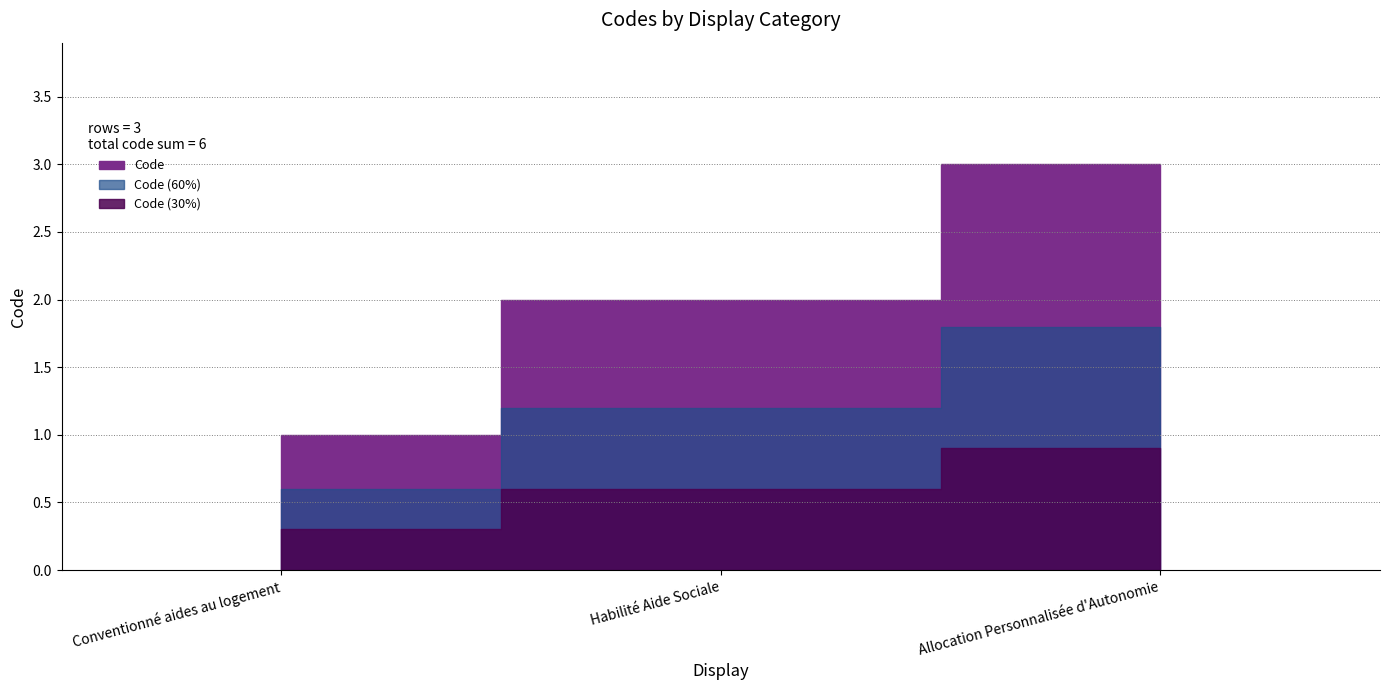

What is the sum of the values at Allocation Personnalisée d'Autonomie and Conventionné aides au logement?

4